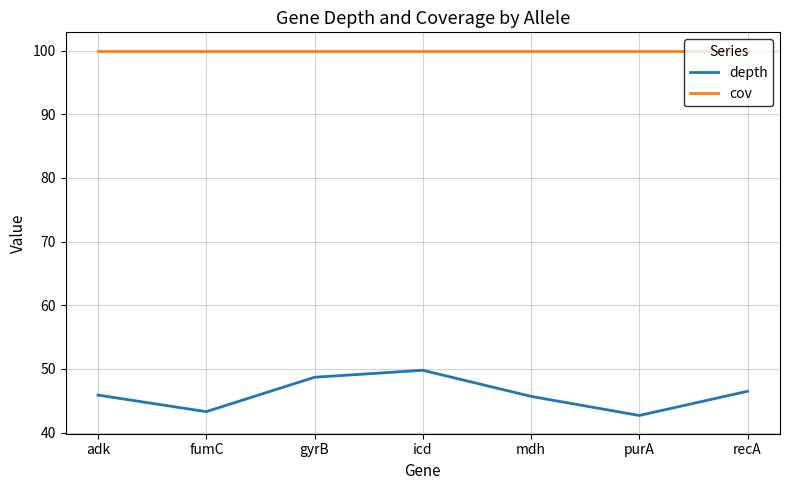

The value of cov at purA is 44.7. True or false?

False